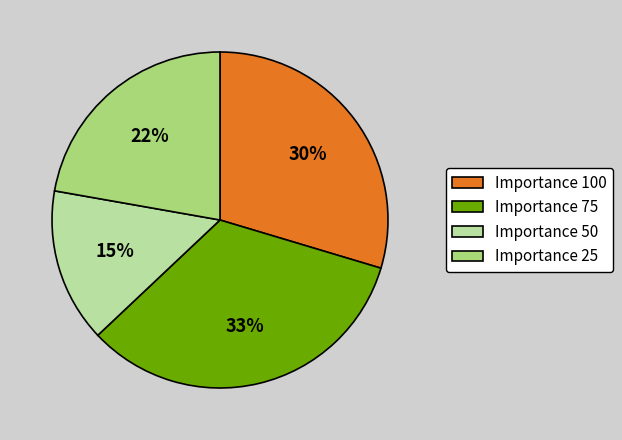

True or false: Importance 100 accounts for 19% of the total.

False